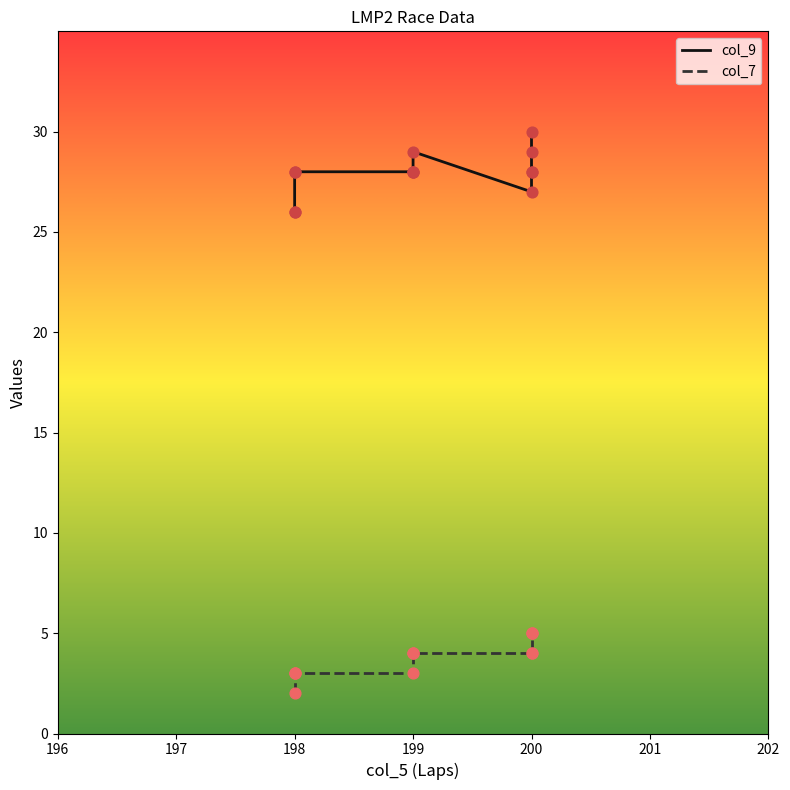

Which series reaches the minimum Y coordinate?

col_7